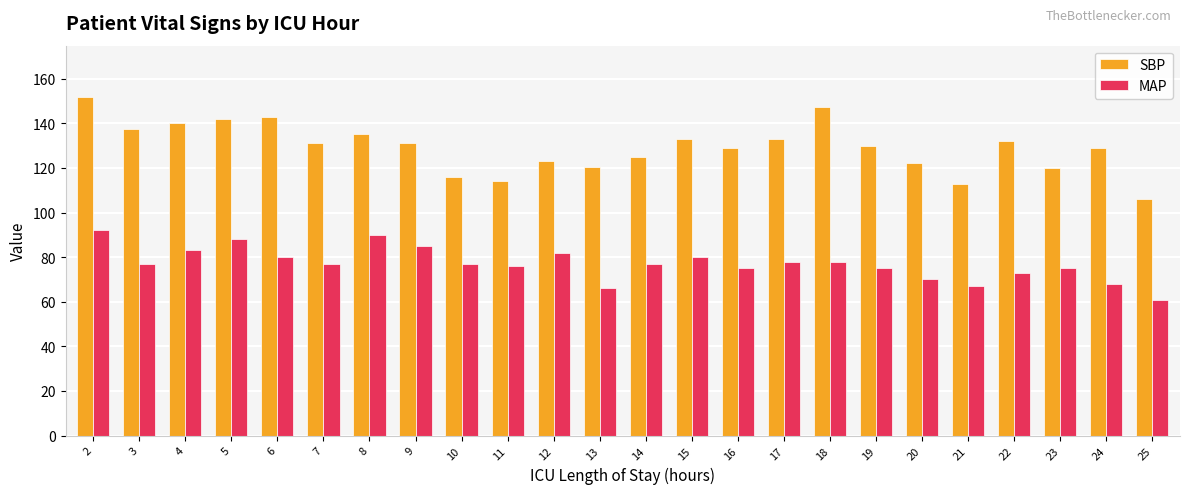

Which label corresponds to the smallest value in the chart?

25